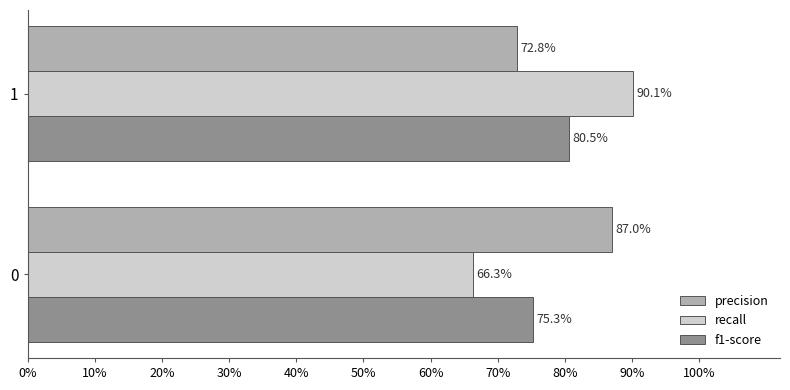

What are all the series names shown in the legend?

precision, recall, f1-score